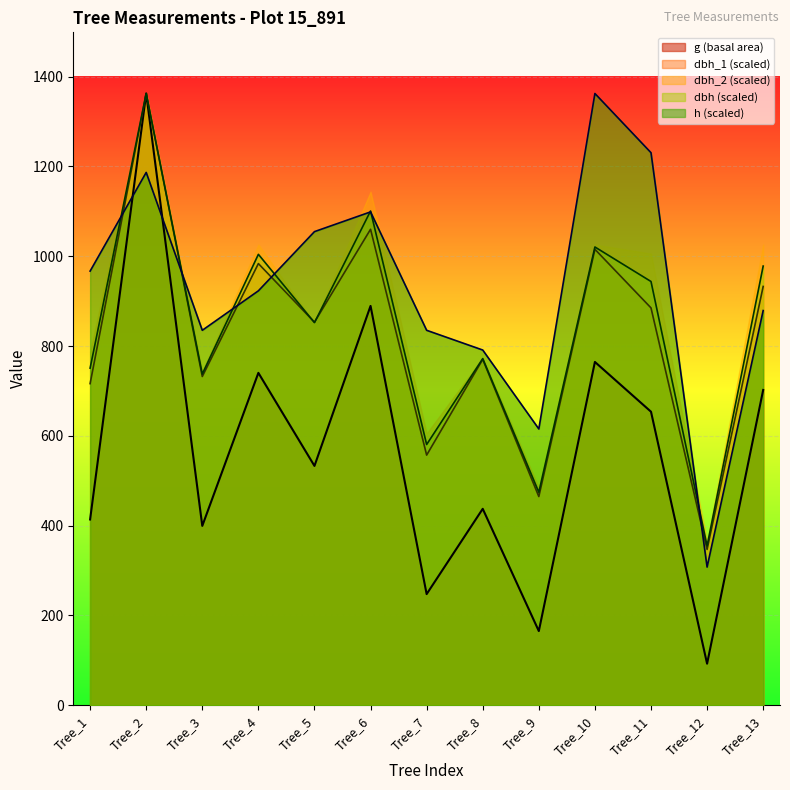

Where does the dbh_1 series first go above 853?

Tree_2